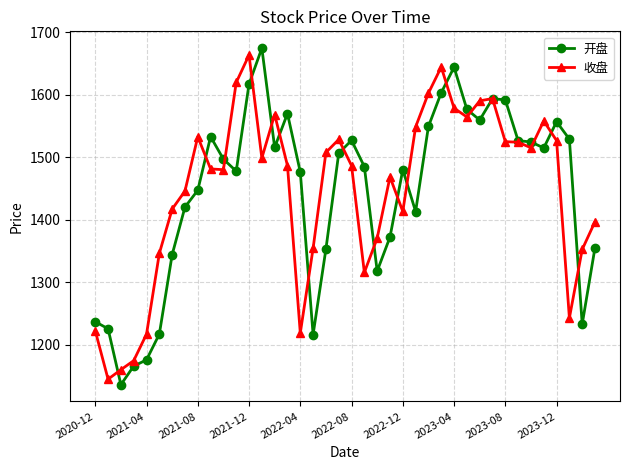

What is the minimum value shown in the chart?

1136.5